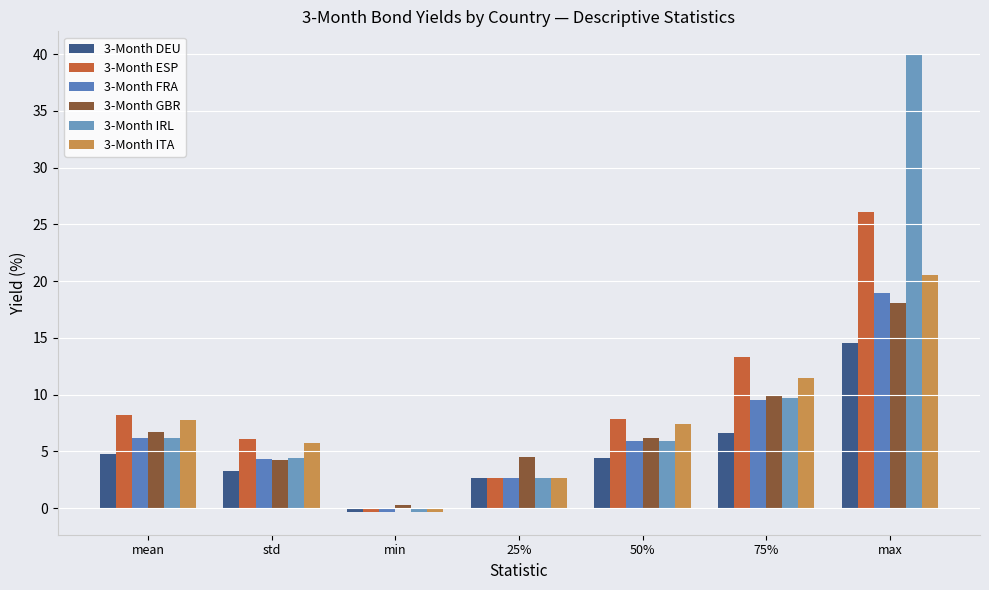

List the series in order of their peak value, highest first.

3-Month IRL, 3-Month ESP, 3-Month ITA, 3-Month FRA, 3-Month GBR, 3-Month DEU